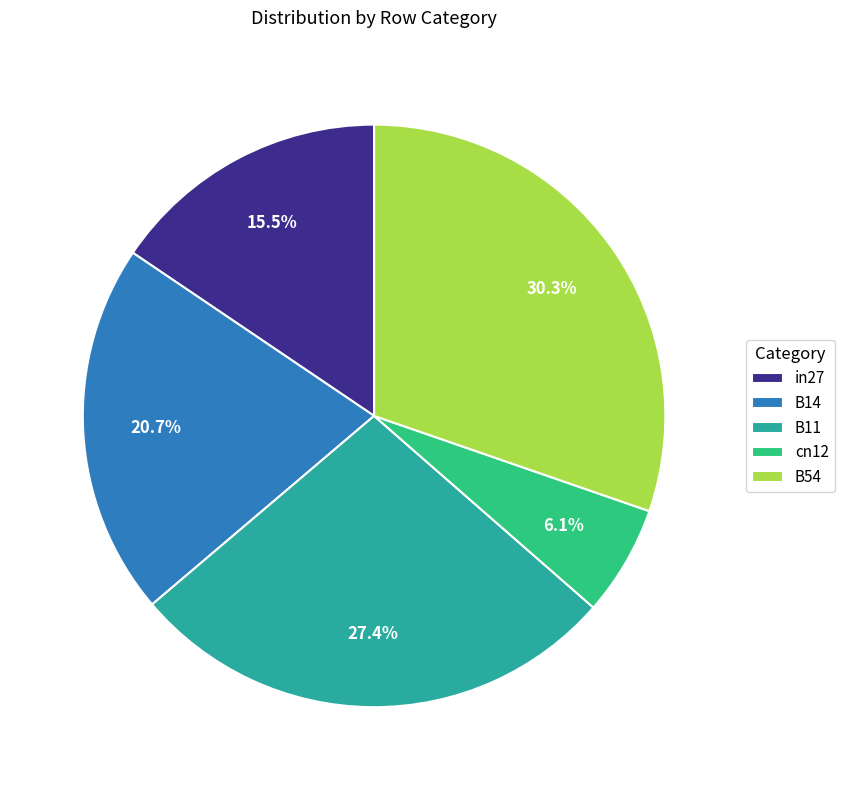

How many slices are in this pie chart?

5